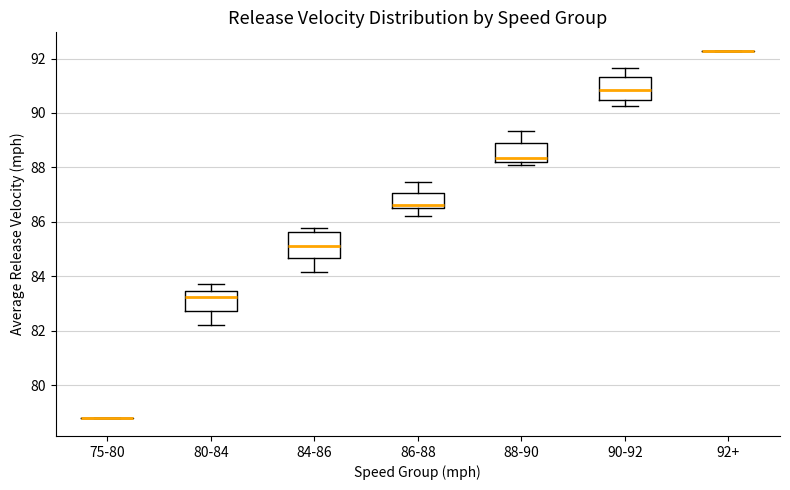

Where does the upper whisker of the box for 88-90 end on the y-axis? The values are not printed on the chart, so give them approximately, as read against the axis.

89.4